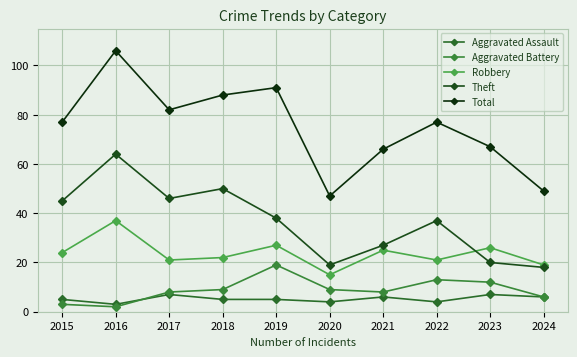

How many data points in Aggravated Battery are less than 9?

5